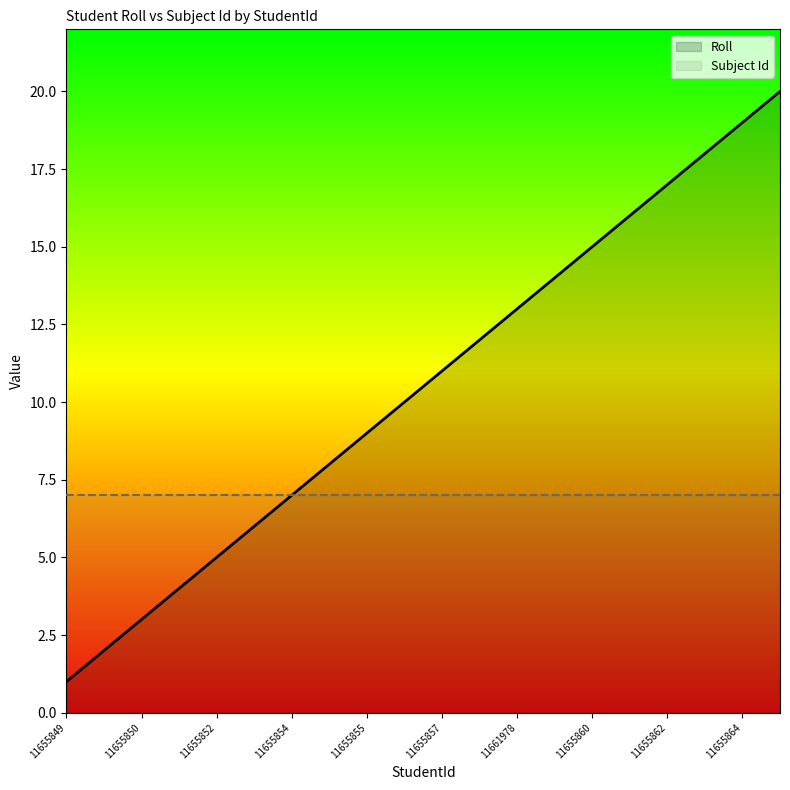

Reading left to right, what are all the values shown in this chart?

Roll: 1	2	3	4	5	6	7	8	9	10	11	12	13	14	15	16	17	18	19	20
Subject Id: 7	7	7	7	7	7	7	7	7	7	7	7	7	7	7	7	7	7	7	7